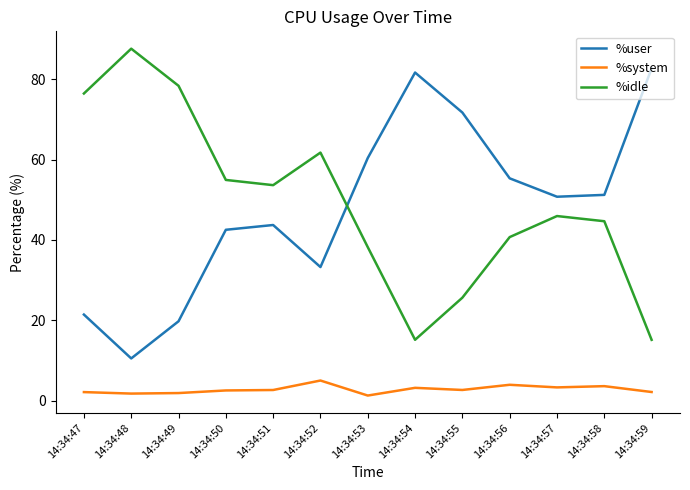

At which label does %user reach its peak?

14:34:59